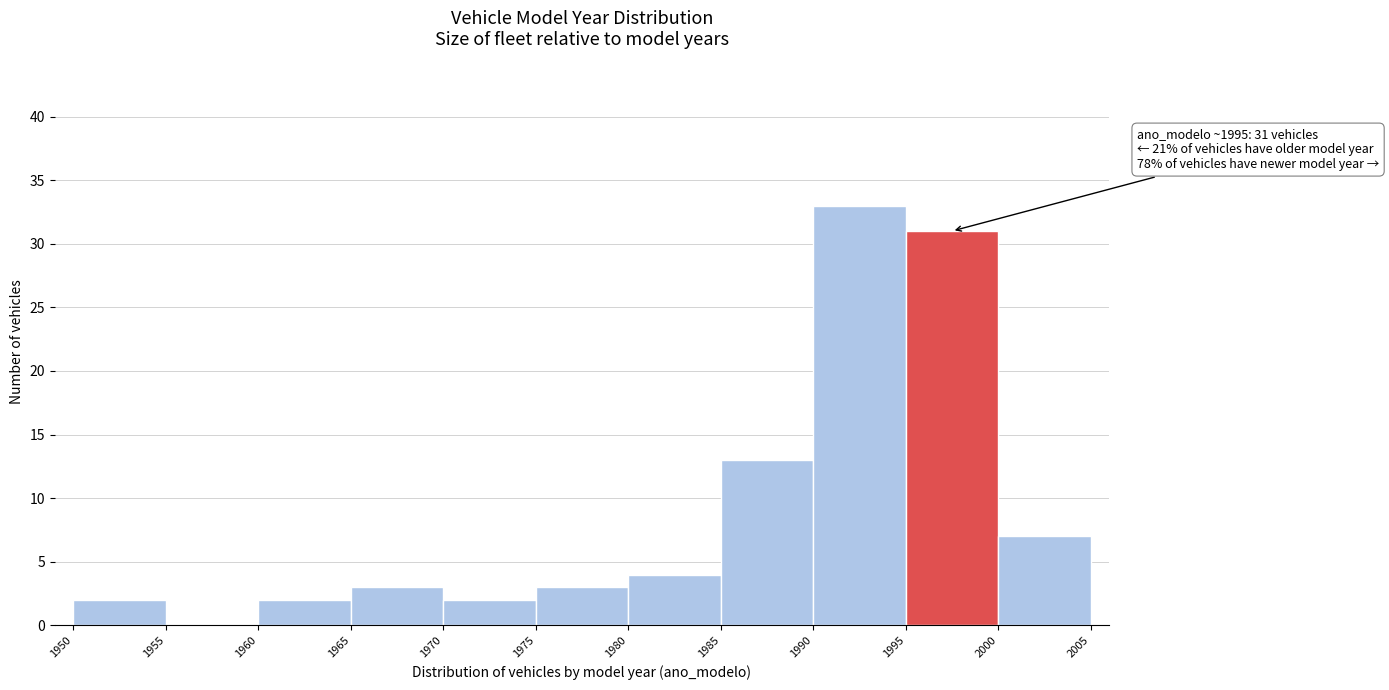

Over which range of the x-axis is the bar tallest?

1990 to 1995